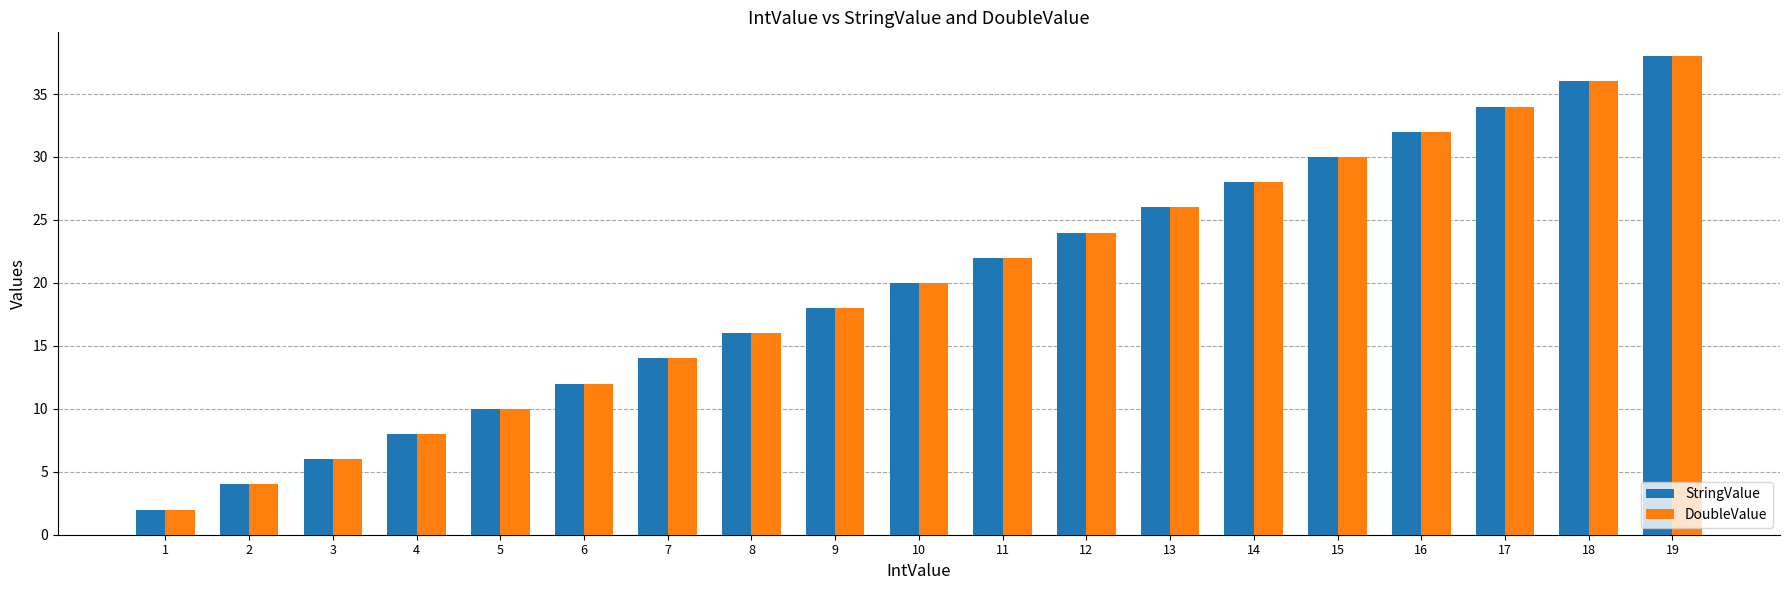

What is the highest value of the DoubleValue series?

38